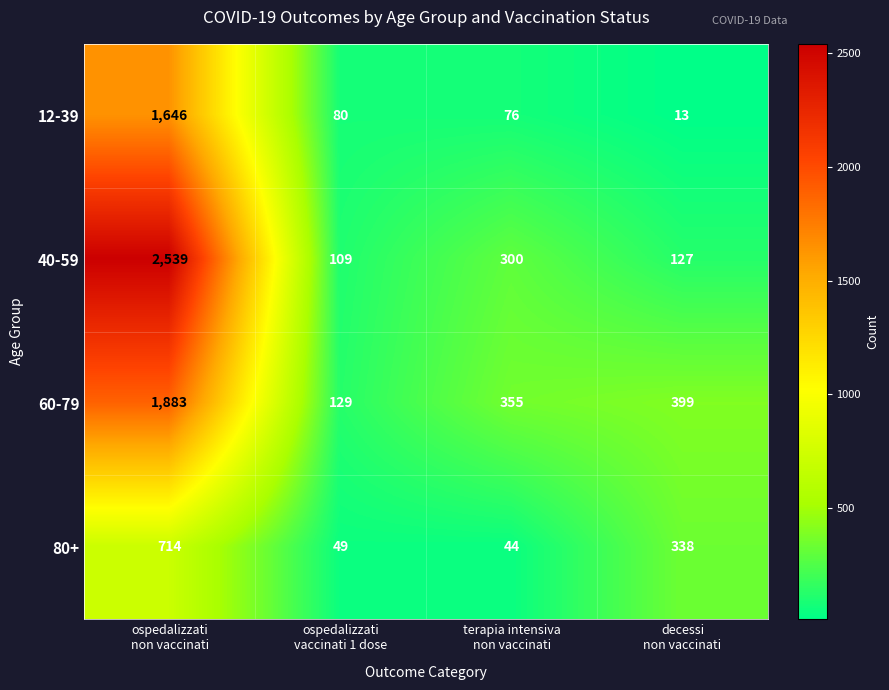

What is the maximum value shown in the chart?

2539